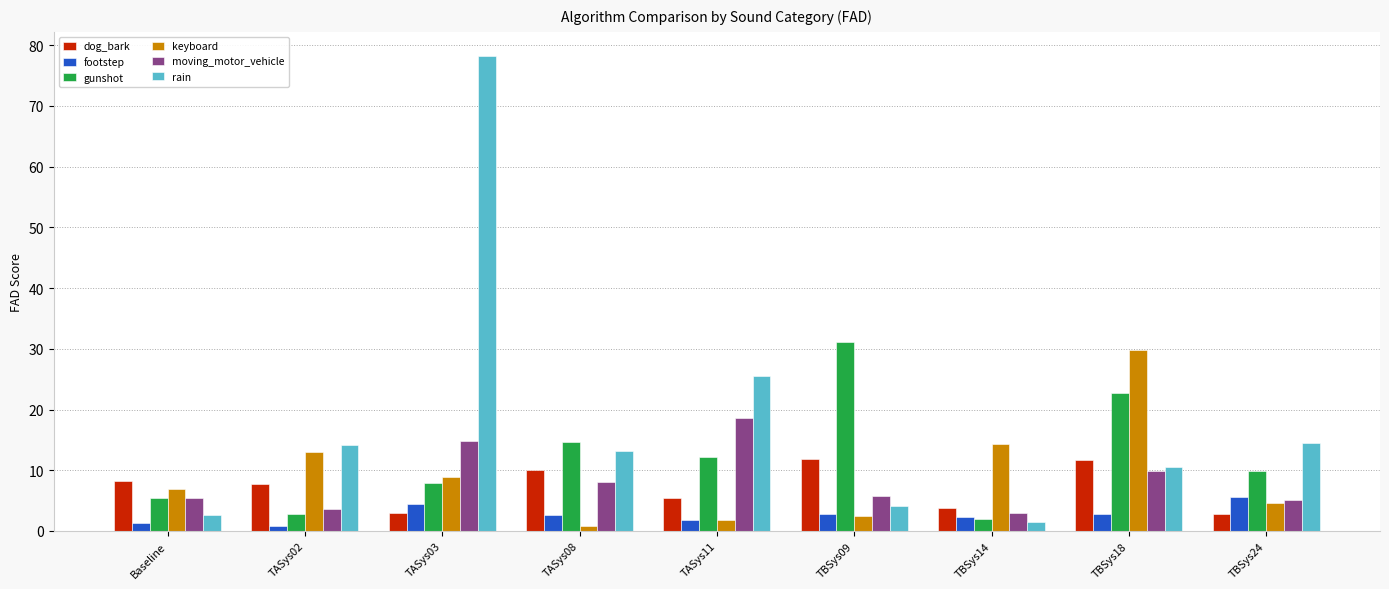

What is the difference between the rain values at Baseline and TASys03?

75.7